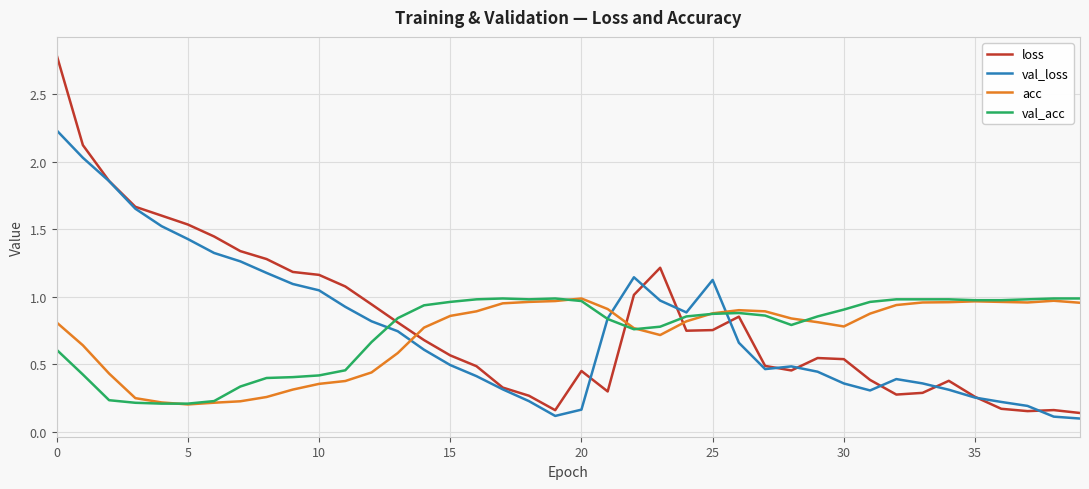

Which series has the largest total across all categories?

loss